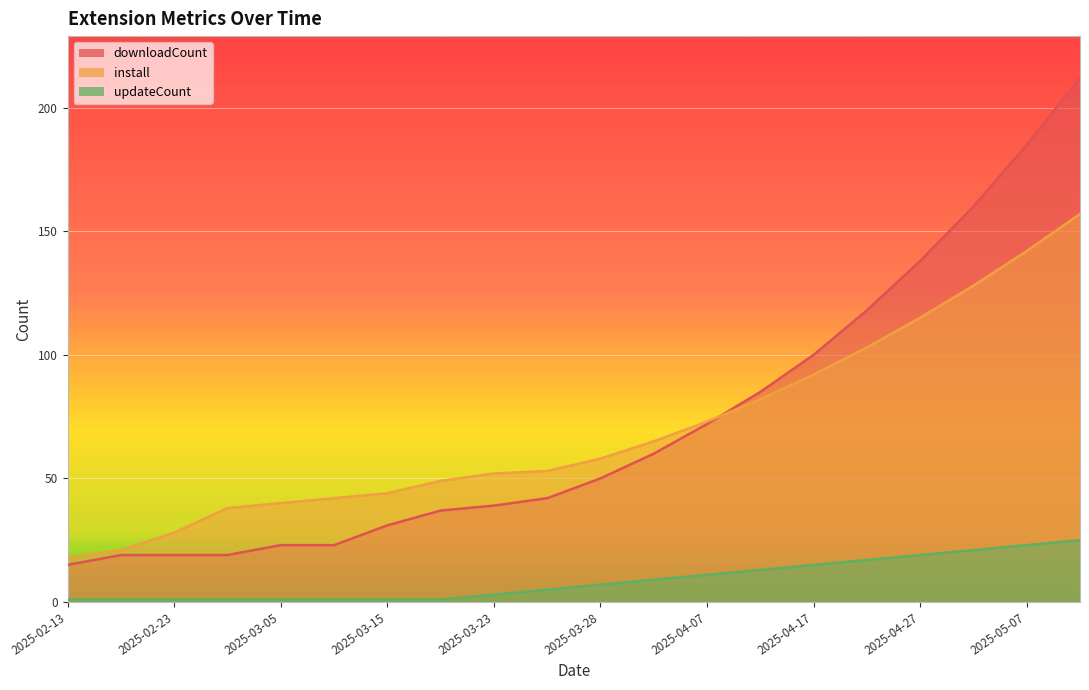

Is it true that install equals 157 at 2025-05-12?

True